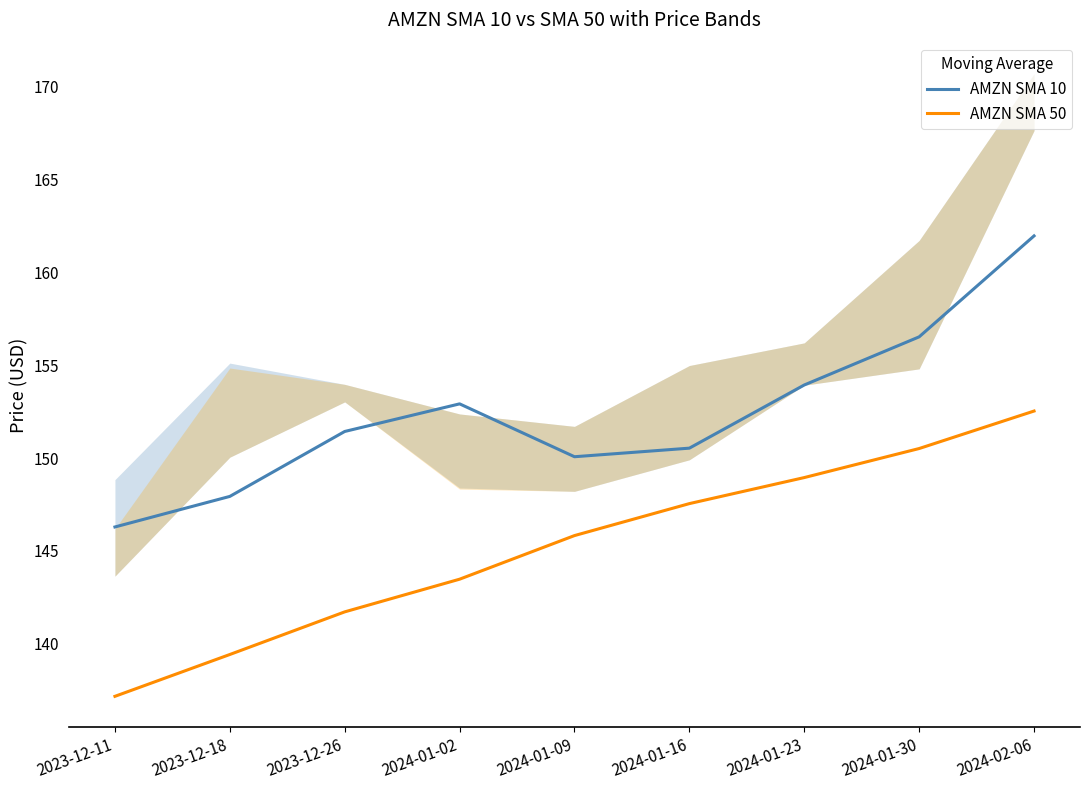

At which category is the sum across all series the highest?

2024-02-06